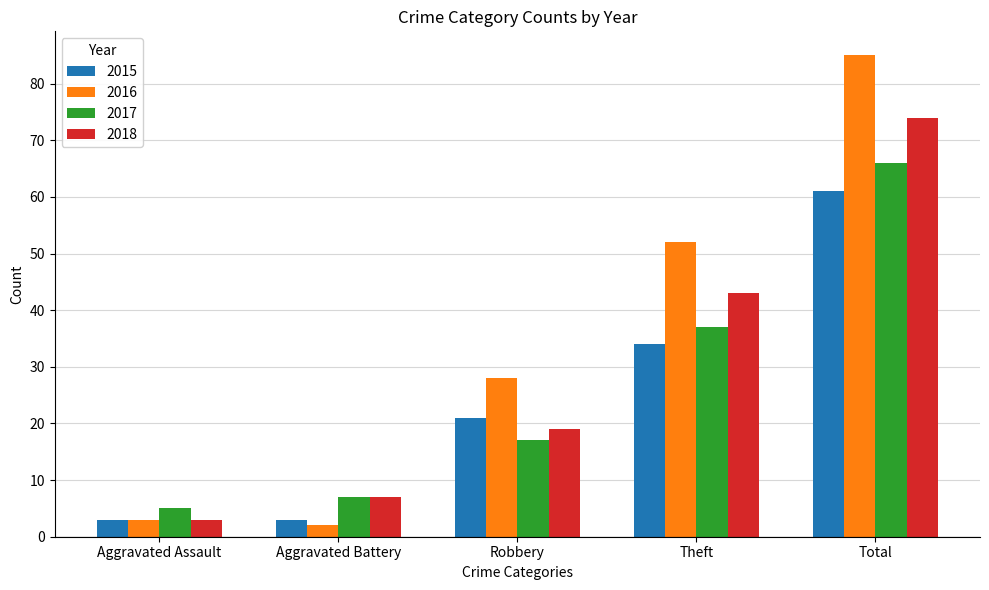

What is the approximate value of 2016 at Theft, to the nearest 5?

50